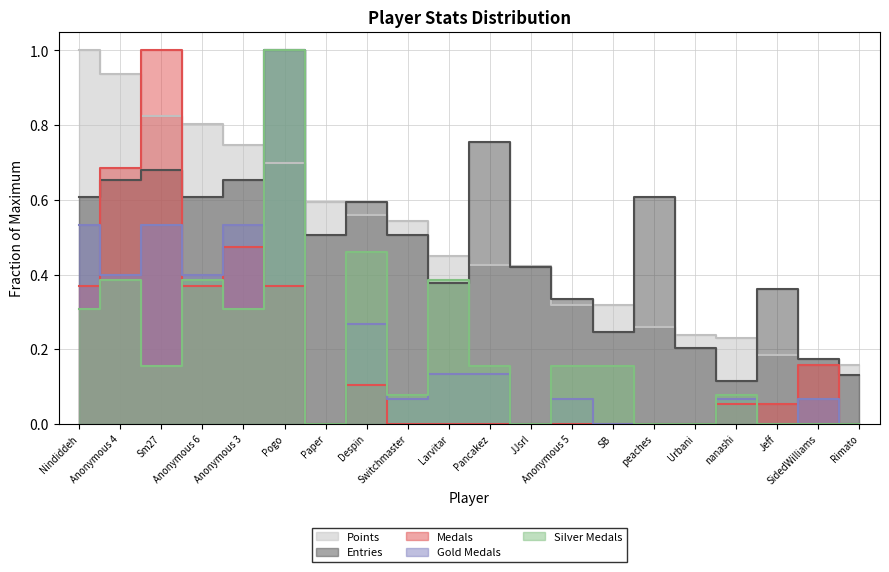

Reading left to right, transcribe all the data shown in this chart.

Points: 1.0	0.9	0.8	0.8	0.7	0.7	0.6	0.6	0.5	0.5	0.4	0.4	0.3	0.3	0.3	0.2	0.2	0.2	0.2	0.2
Medals: 0.4	0.7	1.0	0.4	0.5	0.4	0.0	0.1	0.0	0.0	0.0	0.0	0.0	0.0	0.0	0.0	0.1	0.1	0.2	0.0
Entries: 0.6	0.7	0.7	0.6	0.7	1.0	0.5	0.6	0.5	0.4	0.8	0.4	0.3	0.2	0.6	0.2	0.1	0.4	0.2	0.1
col_3: 0.5	0.4	0.5	0.4	0.5	1.0	0.0	0.3	0.1	0.1	0.1	0.0	0.1	0.0	0.0	0.0	0.1	0.0	0.1	0.0
col_4: 0.3	0.4	0.2	0.4	0.3	1.0	0.0	0.5	0.1	0.4	0.2	0.0	0.2	0.2	0.0	0.0	0.1	0.0	0.0	0.0